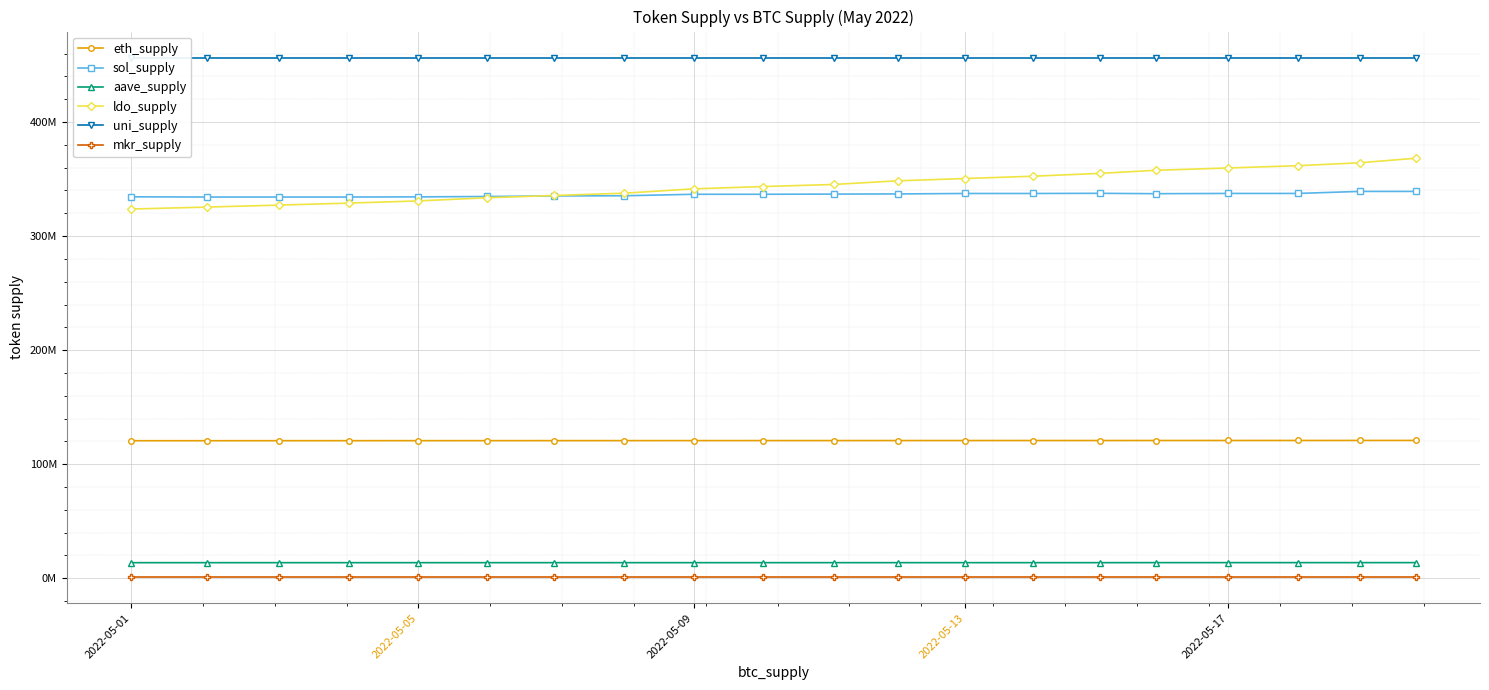

Rank the series at 2022-05-17 from lowest to highest value.

mkr_supply, aave_supply, eth_supply, sol_supply, ldo_supply, uni_supply